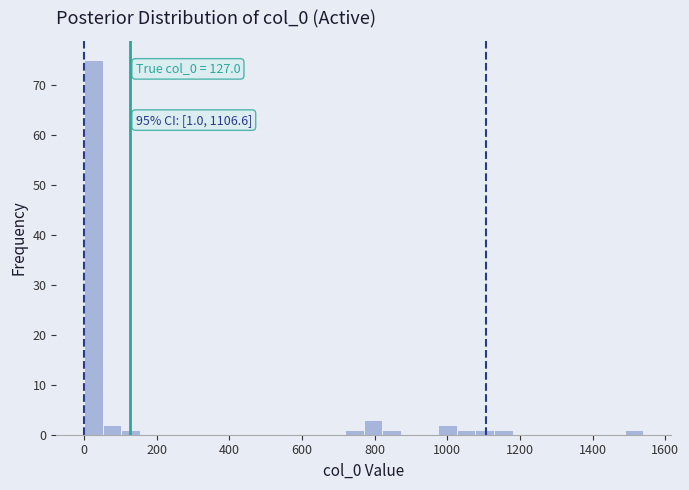

Read against the x-axis, roughly where is the centre of the tallest bar?

20